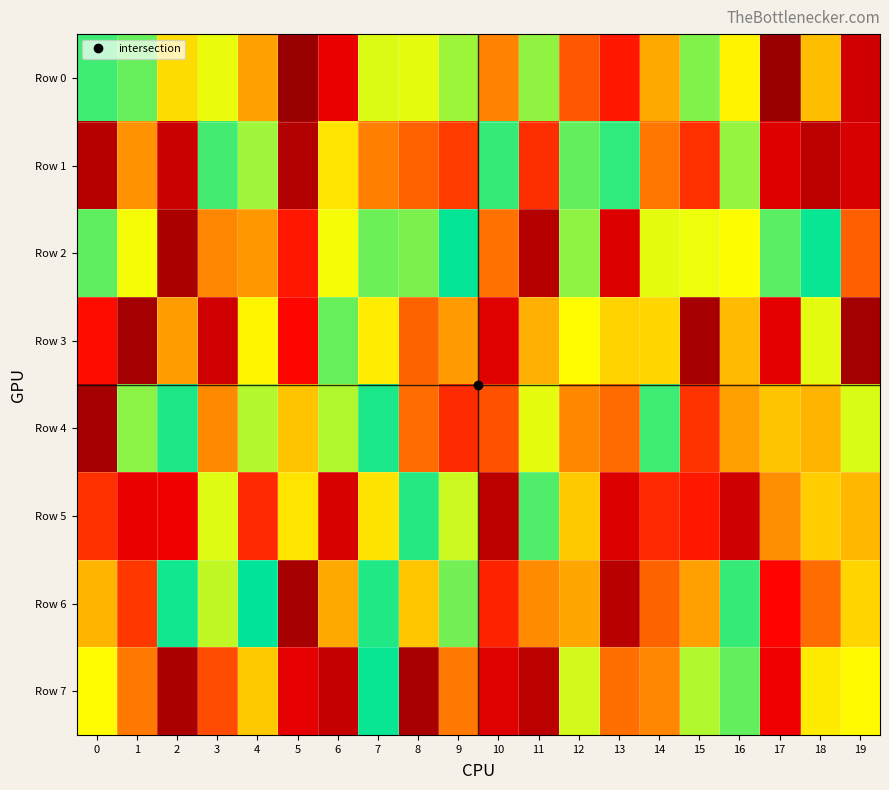

What is the total value across all series at 2?

3610435